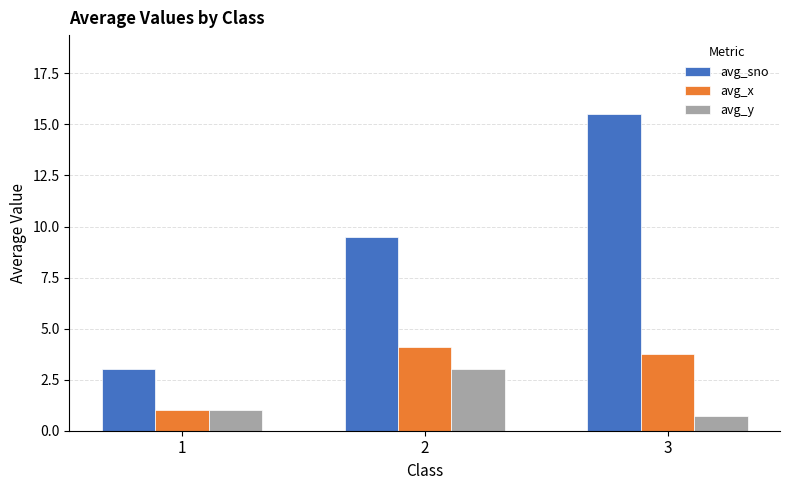

Which category has the lowest value in the avg_x series?

1